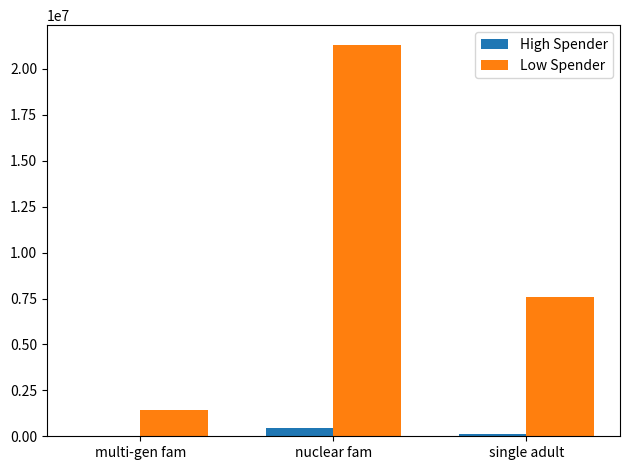

At which label does Low Spender reach its peak?

nuclear fam